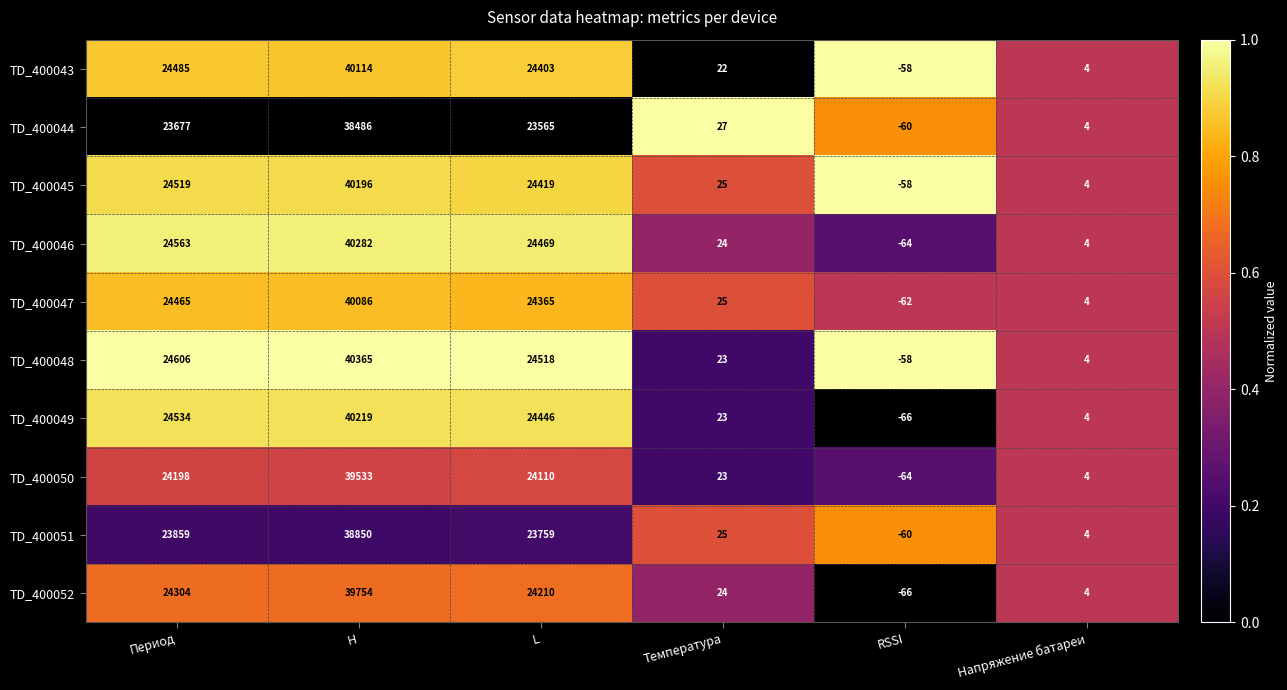

The value of TD_400044 at RSSI is -92. True or false?

False